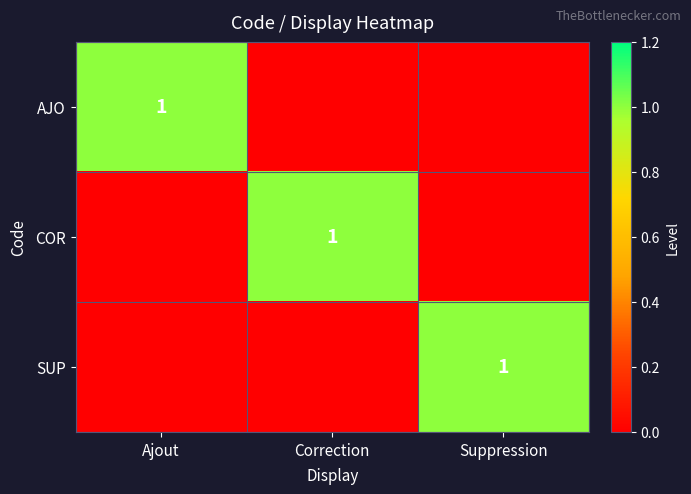

The SUP series shows 1 at Suppression. True or false?

True